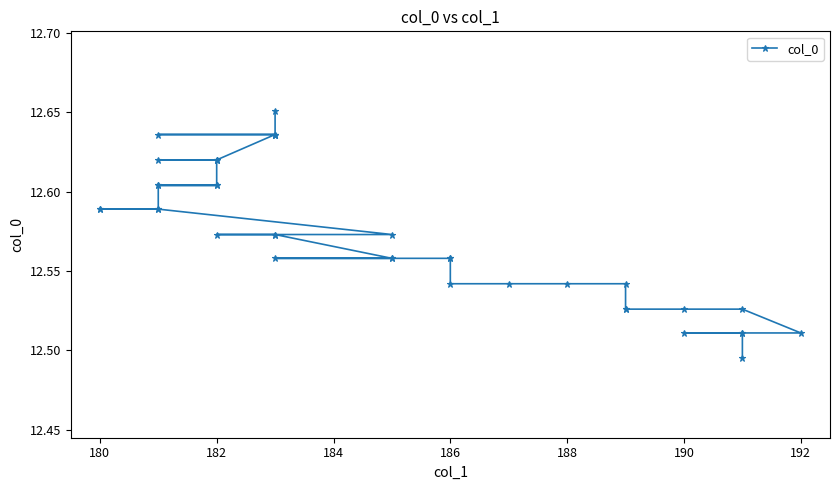

True or false: there are more than 2 points higher than both neighbors.

False